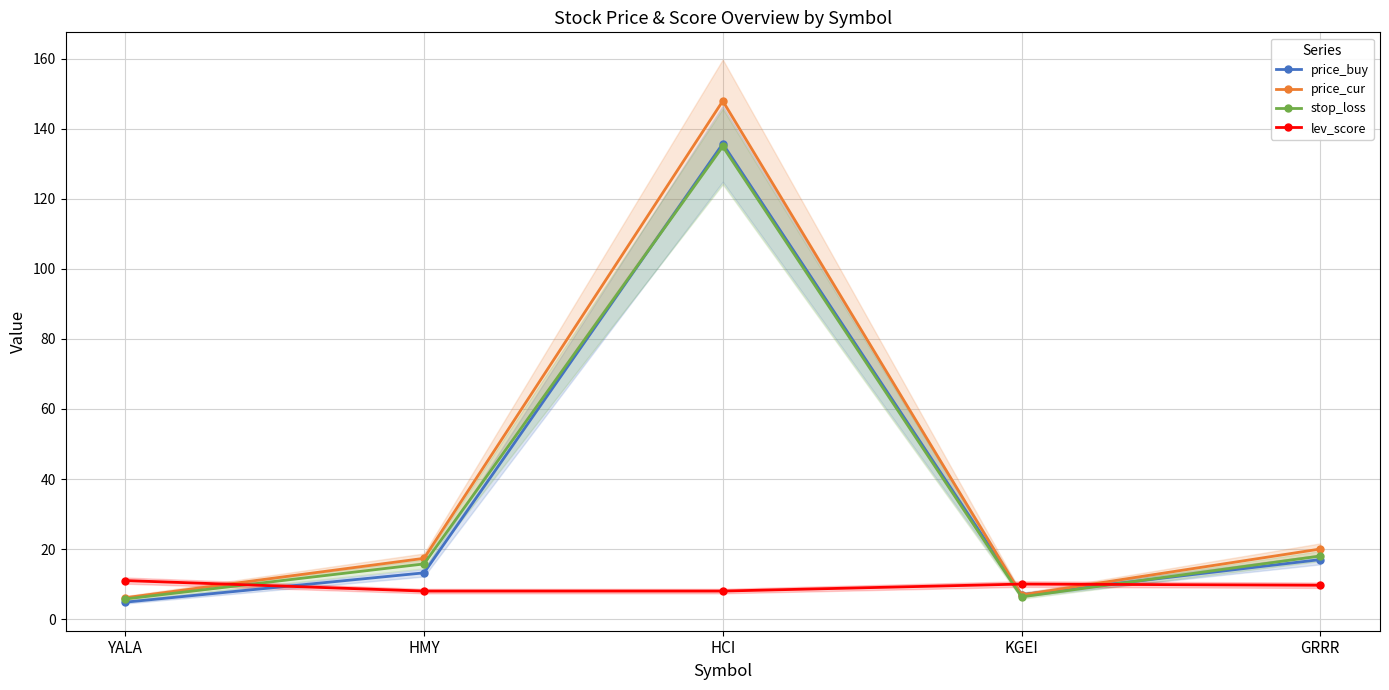

Is this an area chart (filled region under the line)?

No